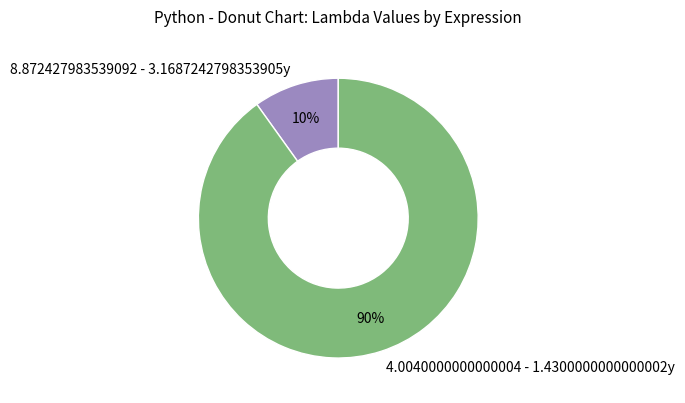

How many segments does this pie chart have?

2